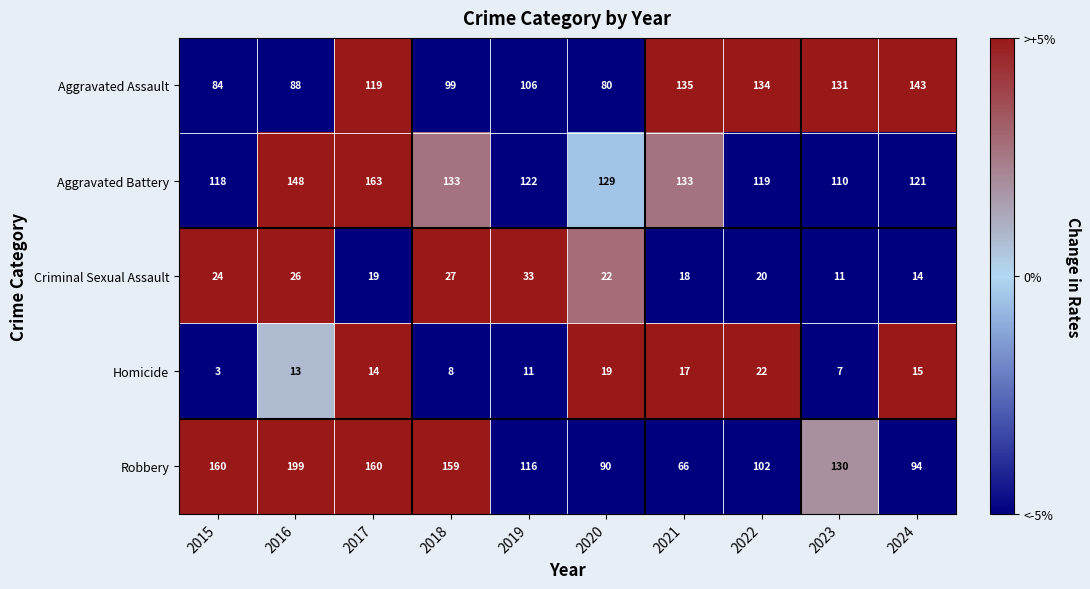

At 2017, list the series in order from smallest to largest.

Homicide, Criminal Sexual Assault, Aggravated Assault, Robbery, Aggravated Battery